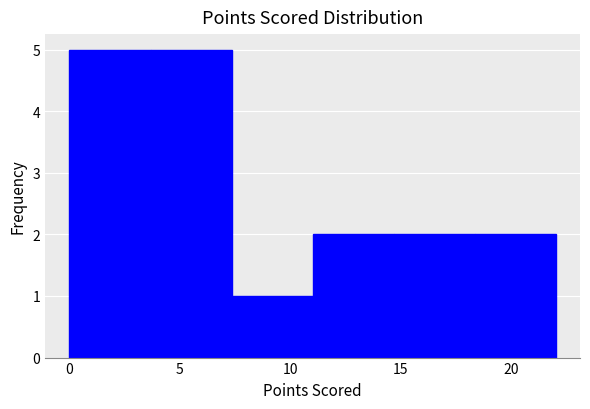

Reading left to right, transcribe this chart: for each bar, give the range it covers on the x-axis and its height. Neither the bar edges nor the heights are printed on the chart, so give them approximately, as read against the axes.

0.0 to 3.5: 5
3.5 to 7.5: 5
7.5 to 11.0: 1
11.0 to 14.5: 2
14.5 to 18.5: 2
18.5 to 22.0: 2